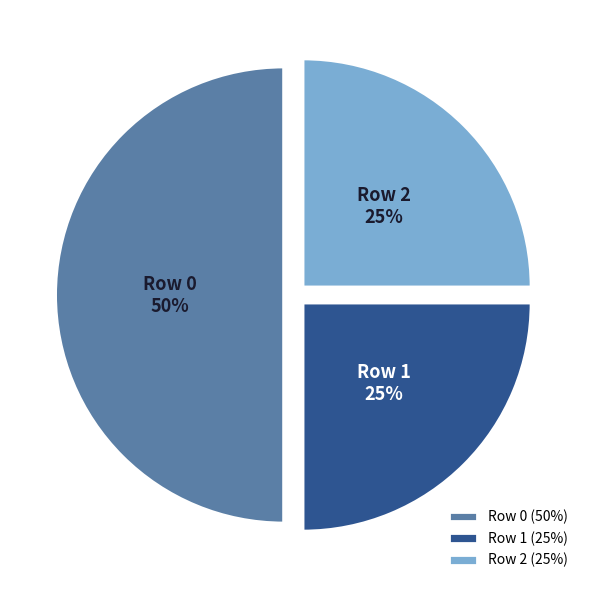

How many segments does this pie chart have?

3